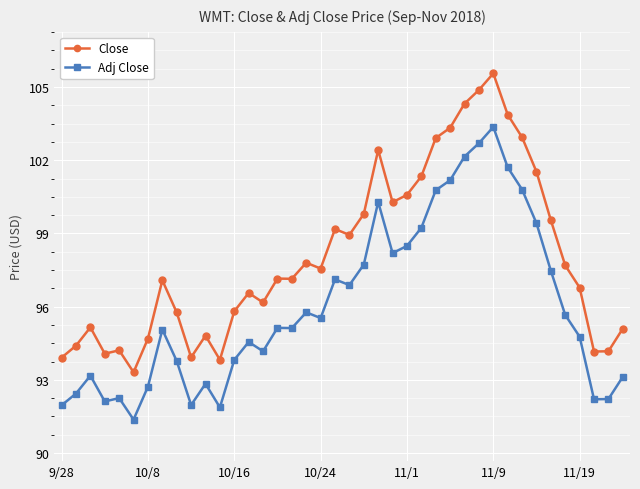

What is the maximum value shown in the chart?

105.6